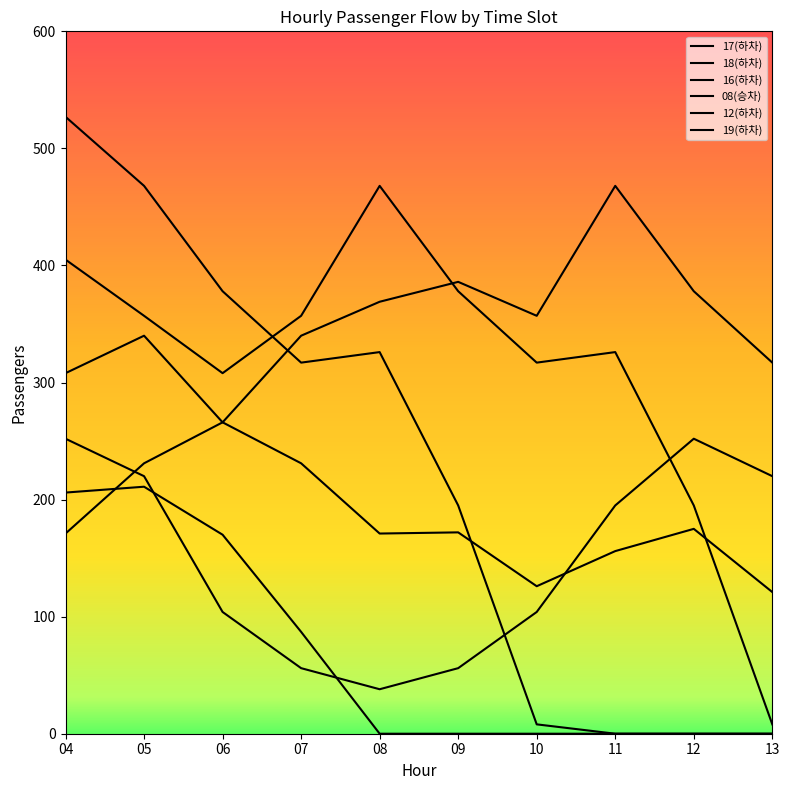

What is the approximate value of 08(승차) at 09?

56